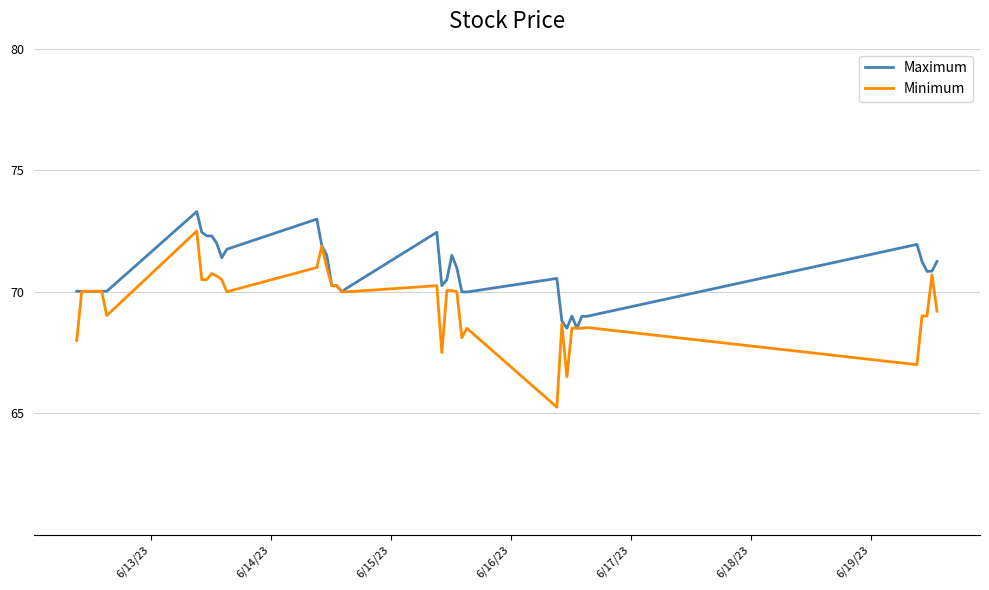

Does the chart display data point markers on the line(s)?

No